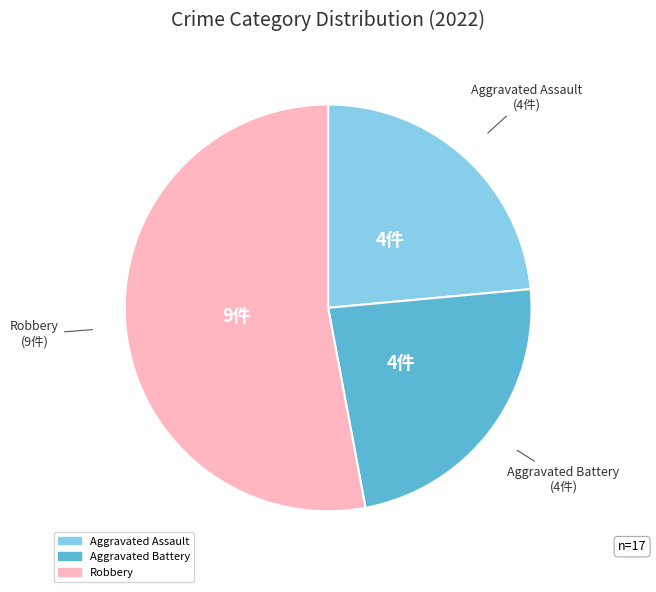

Does any single category account for the majority?

Yes